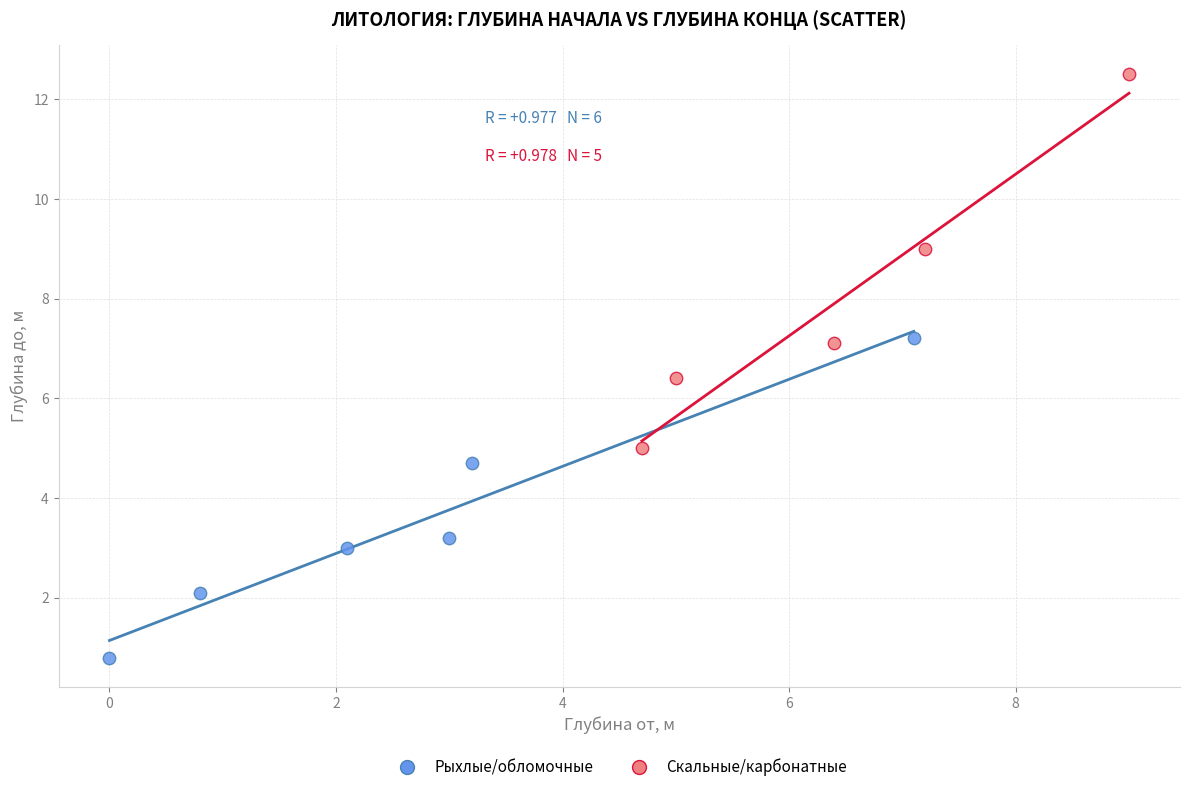

Which series contains the highest Y value?

Скальные/карбонатные